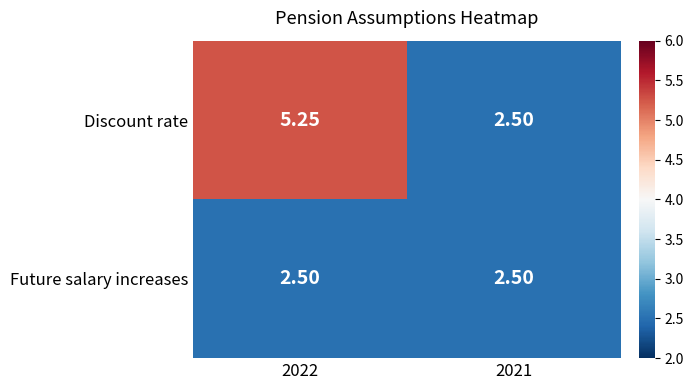

Which series has the largest total across all categories?

Discount rate